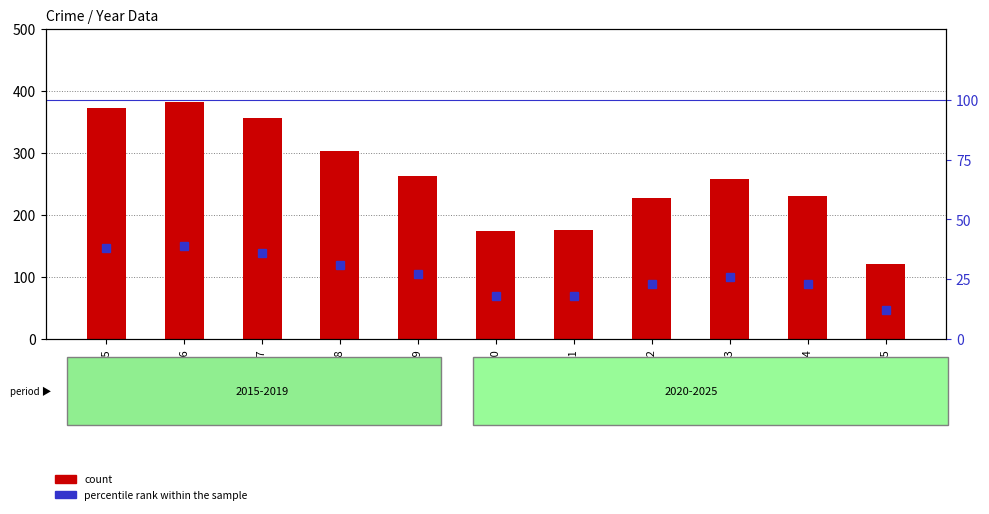

How many bars are there in each group?

2